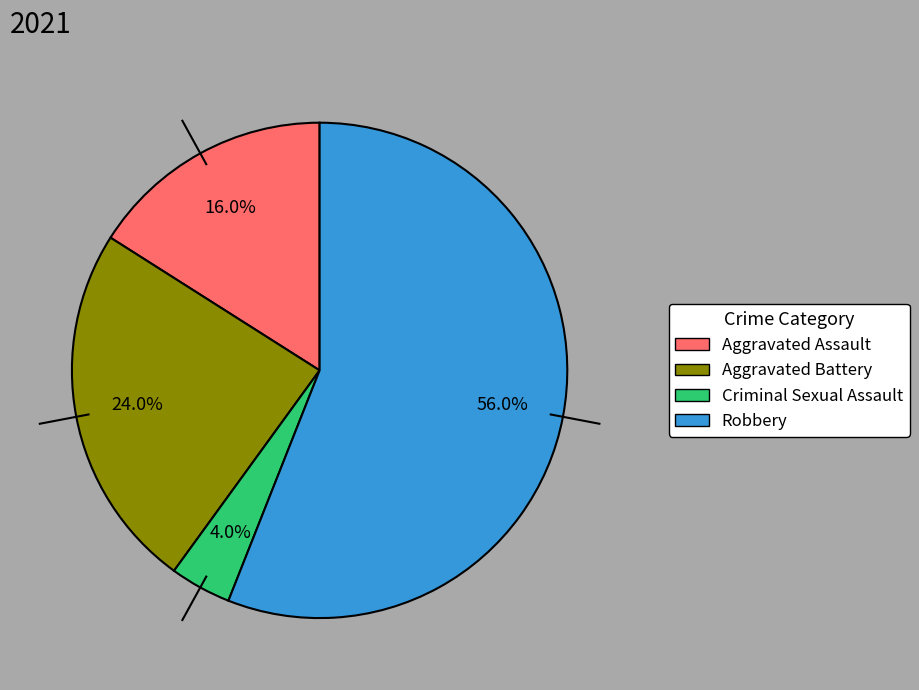

True or false: Aggravated Assault accounts for 16% of the total.

True